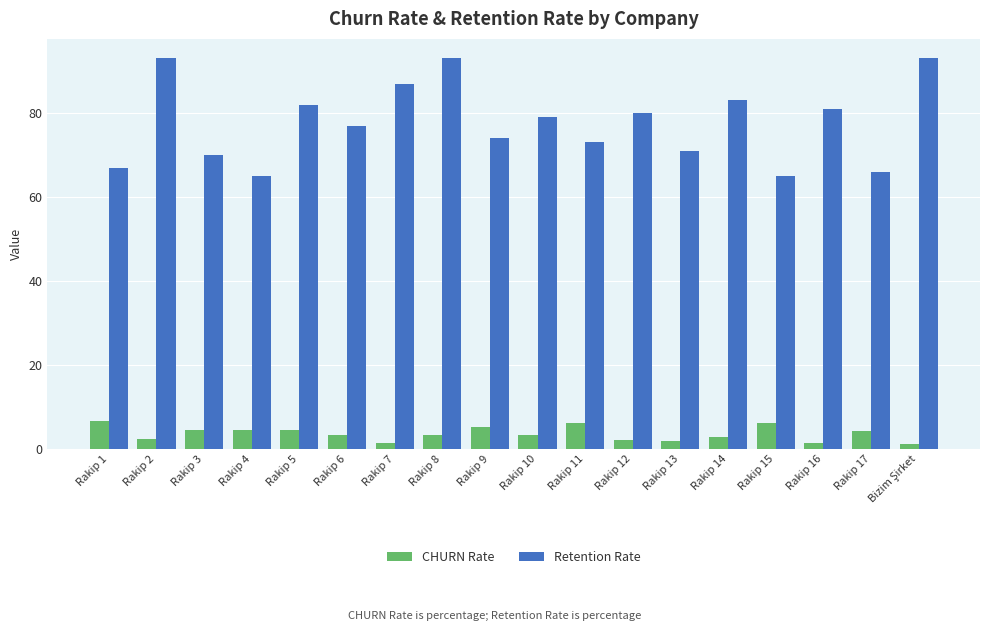

How many groups of bars are there?

18